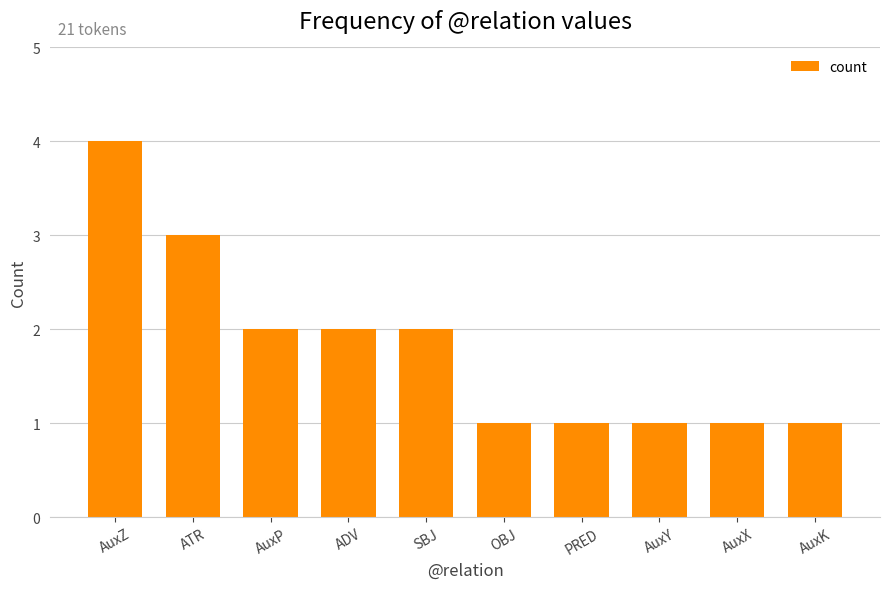

True or false: the data shows 2 at OBJ.

False